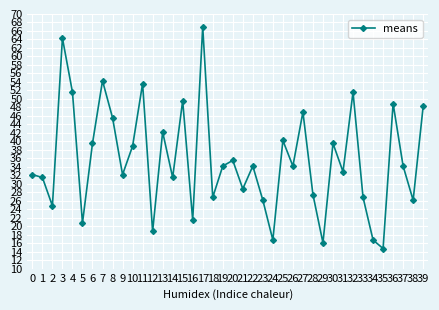

At which category does the data reach its first local valley?

2